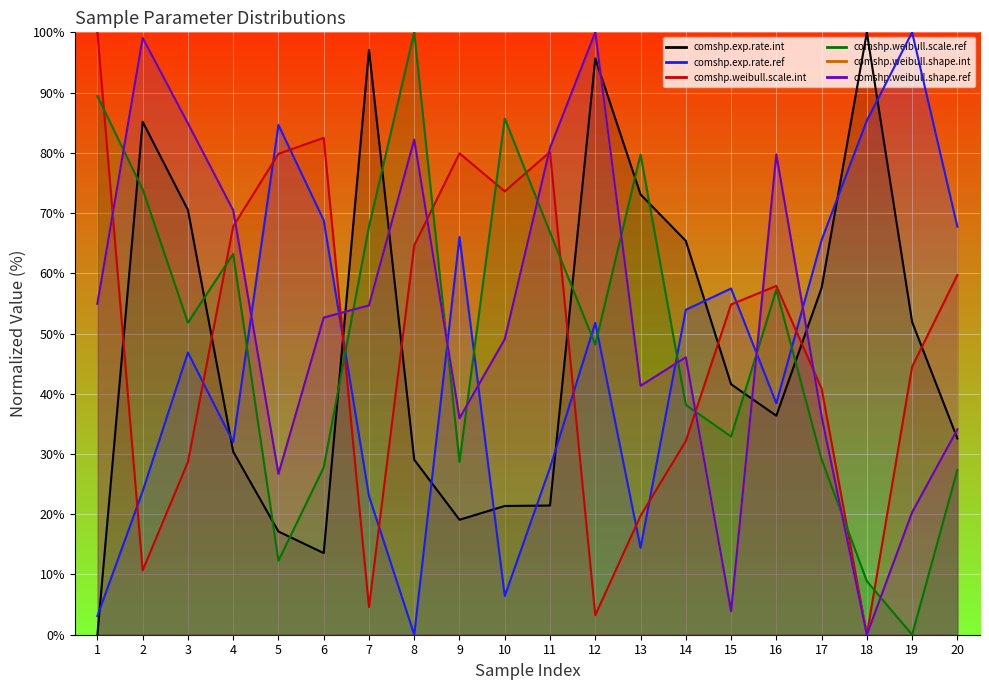

List the series in order of their peak value, lowest first.

comshp.exp.rate.int, comshp.exp.rate.ref, comshp.weibull.scale.int, comshp.weibull.scale.ref, comshp.weibull.shape.int, comshp.weibull.shape.ref